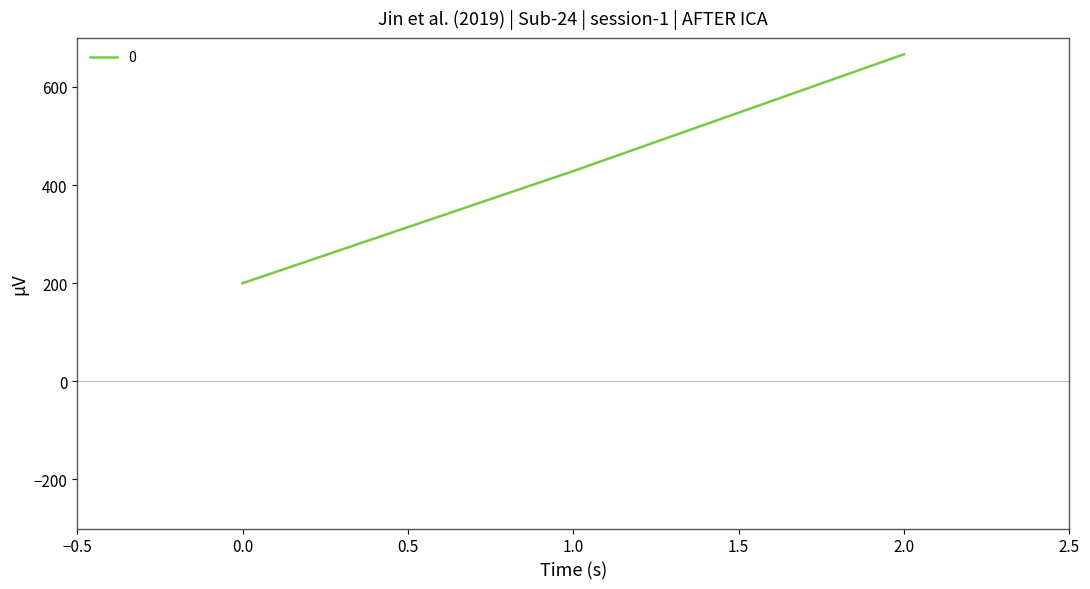

Is this an area chart (filled region under the line)?

No